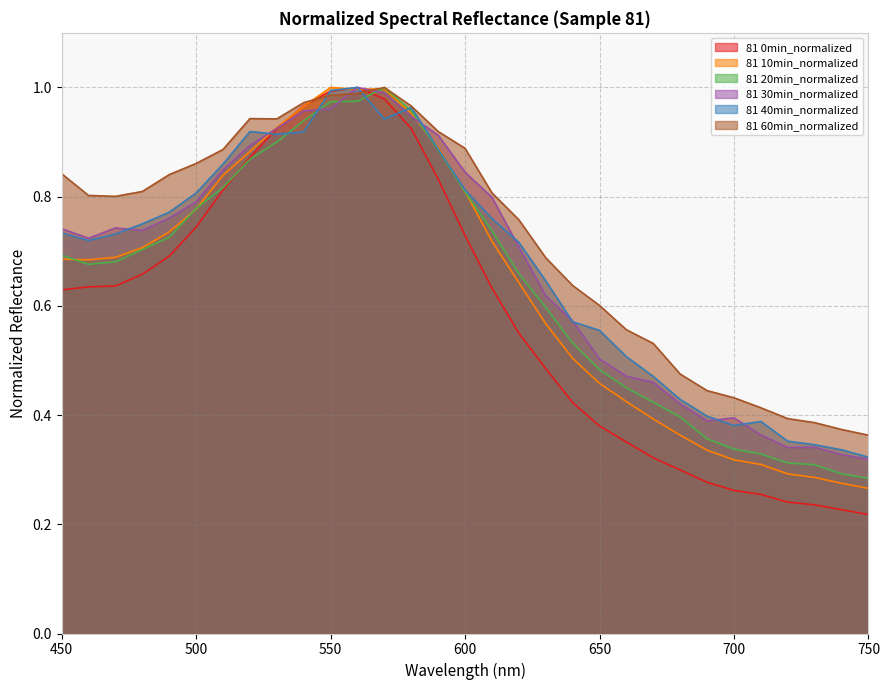

What is the maximum value shown in the chart?

1.0